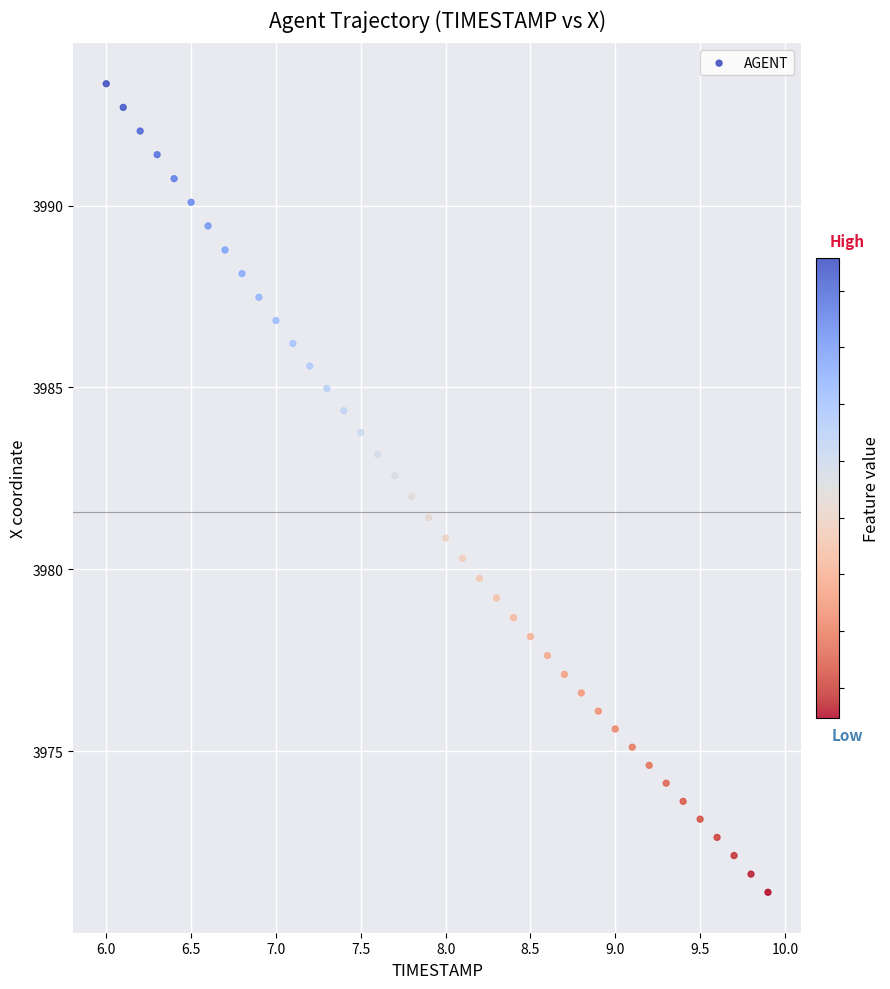

What is the range of Y values (max minus min)?

22.2